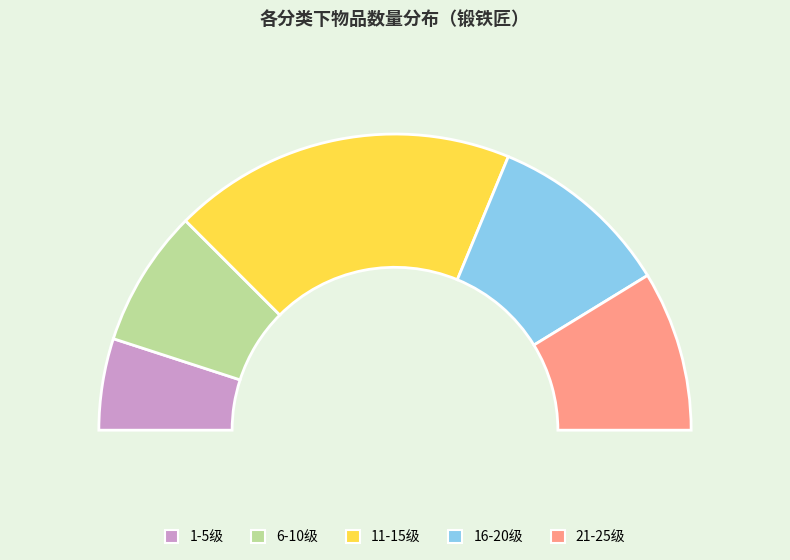

To the nearest percent, what is the difference between the 16-20级 and 11-15级 slice percentages?

18%